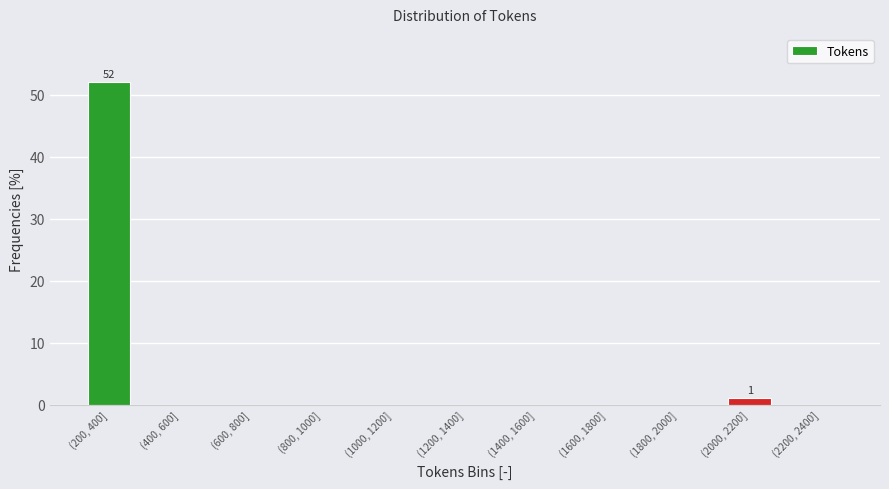

Reading left to right, list all the values displayed in this chart.

(200, 400]=52	(400, 600]=0	(600, 800]=0	(800, 1000]=0	(1000, 1200]=0	(1200, 1400]=0	(1400, 1600]=0	(1600, 1800]=0	(1800, 2000]=0	(2000, 2200]=1	(2200, 2400]=0